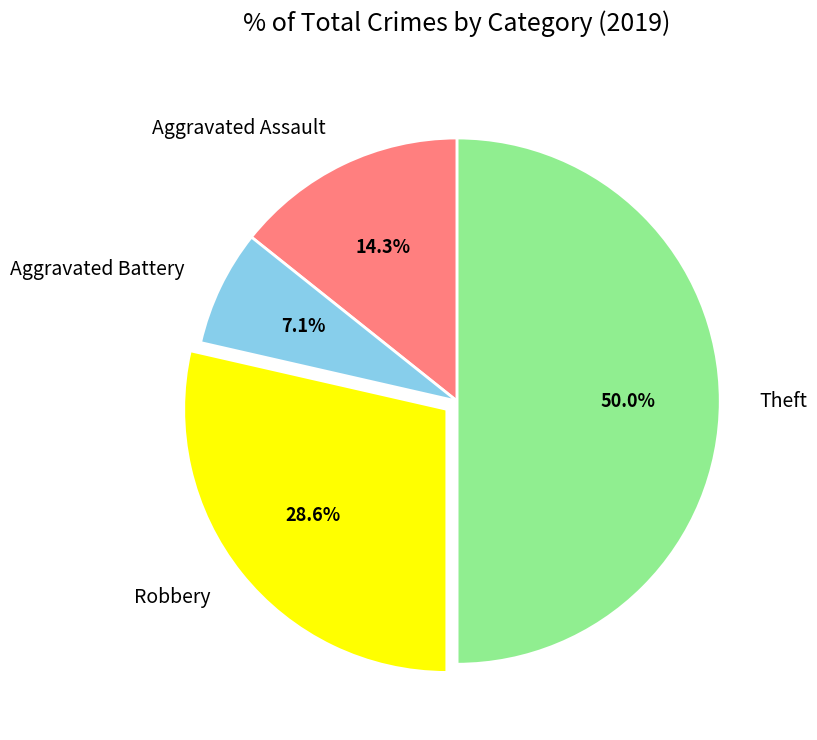

True or false: Aggravated Assault accounts for 22% of the total.

False